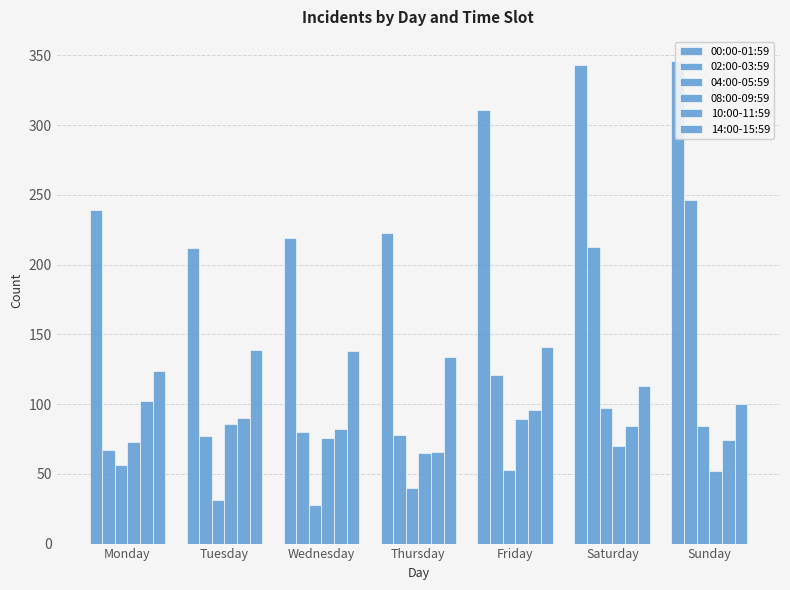

Rank the categories by 04:00-05:59 value from highest to lowest.

Saturday, Sunday, Monday, Friday, Thursday, Tuesday, Wednesday